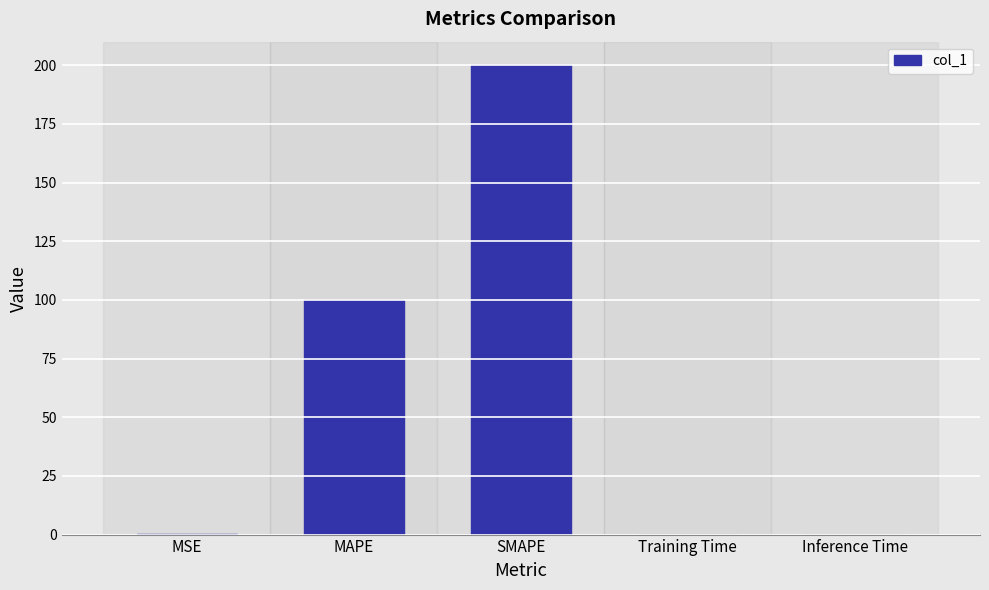

Which category has the highest value across all series?

SMAPE